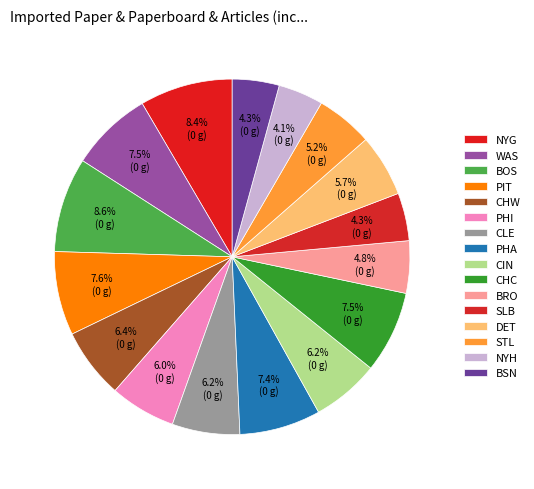

How many segments does this pie chart have?

16